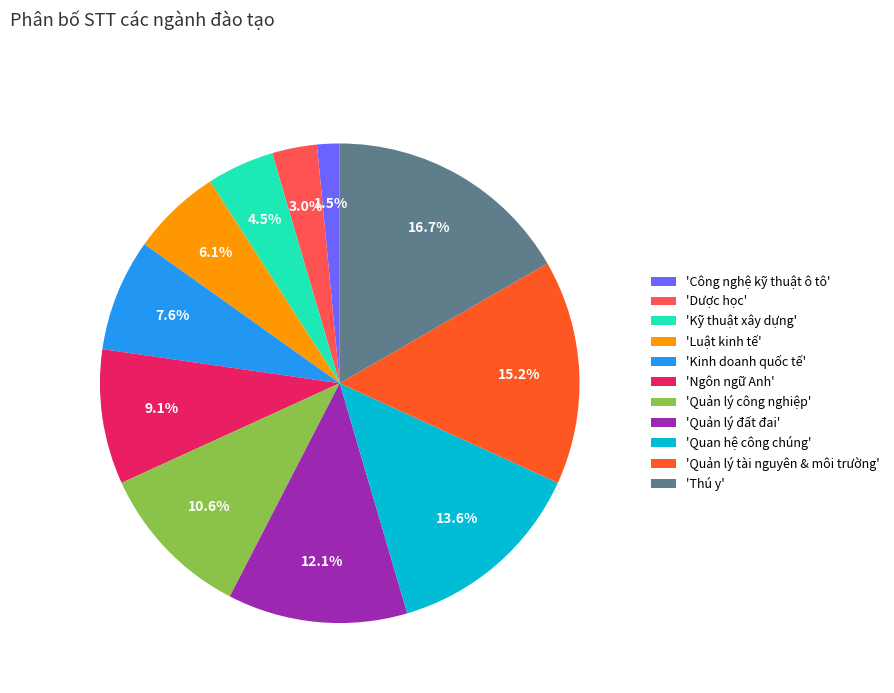

Does any single category account for the majority?

No